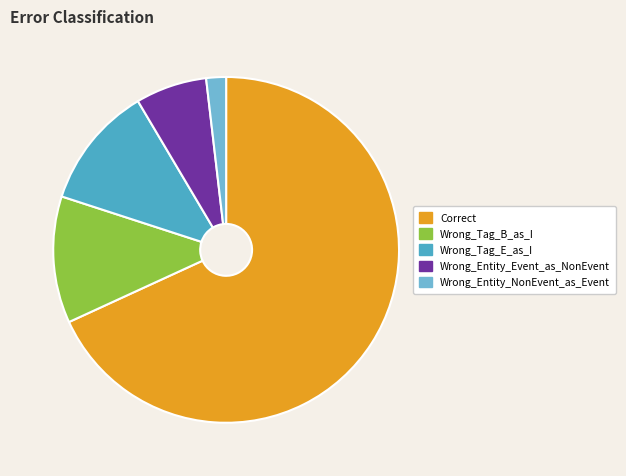

Combined, do Wrong_Entity_Event_as_NonEvent and Wrong_Tag_B_as_I account for over 50%?

No